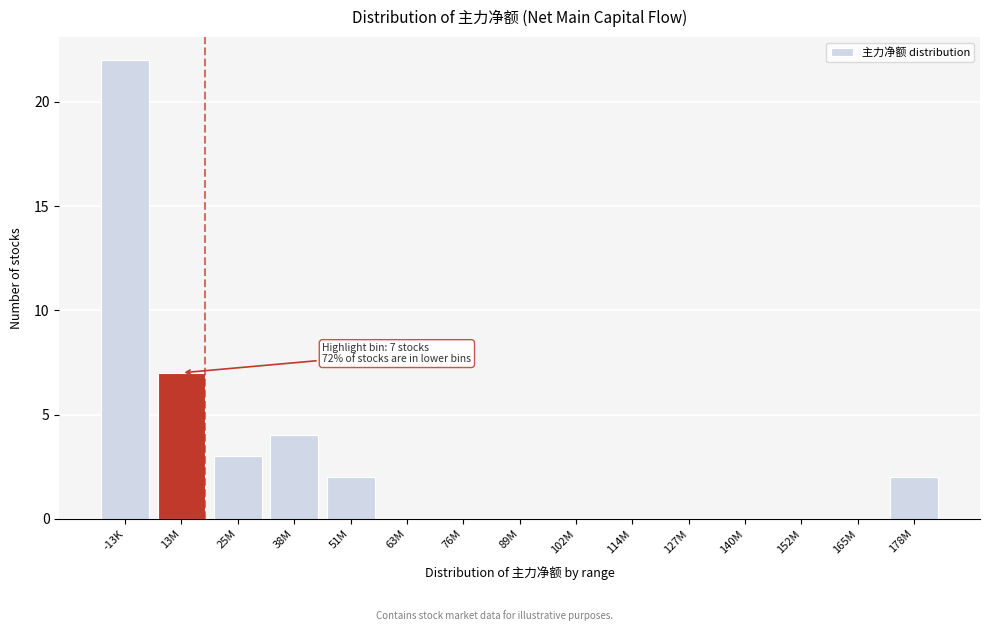

Reading left to right, list all the values displayed in this chart.

-13K=22	13M=7	25M=3	38M=4	51M=2	63M=0	76M=0	89M=0	102M=0	114M=0	127M=0	140M=0	152M=0	165M=0	178M=2